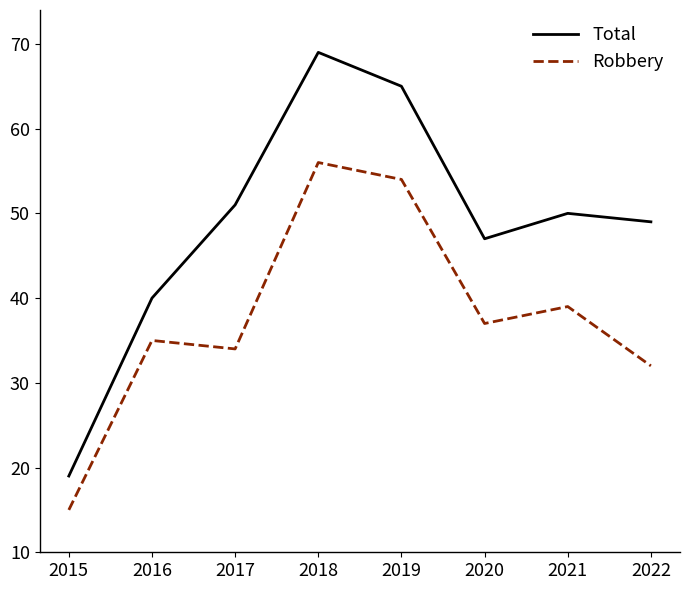

At how many categories does at least one series exceed 42?

6